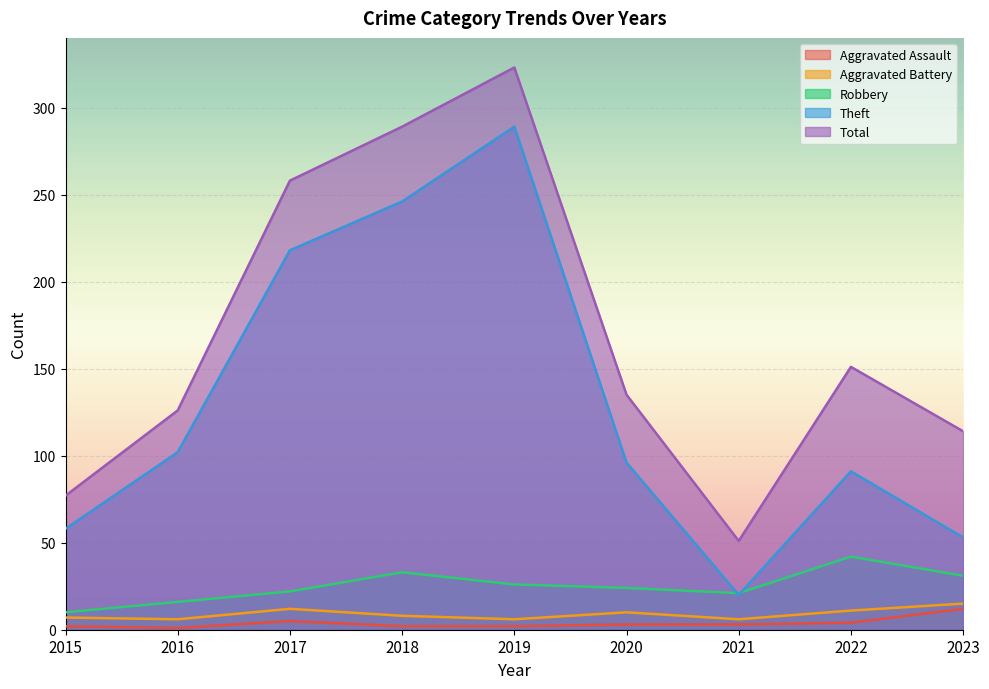

True or false: Robbery has a value of 42 at 2022.

True